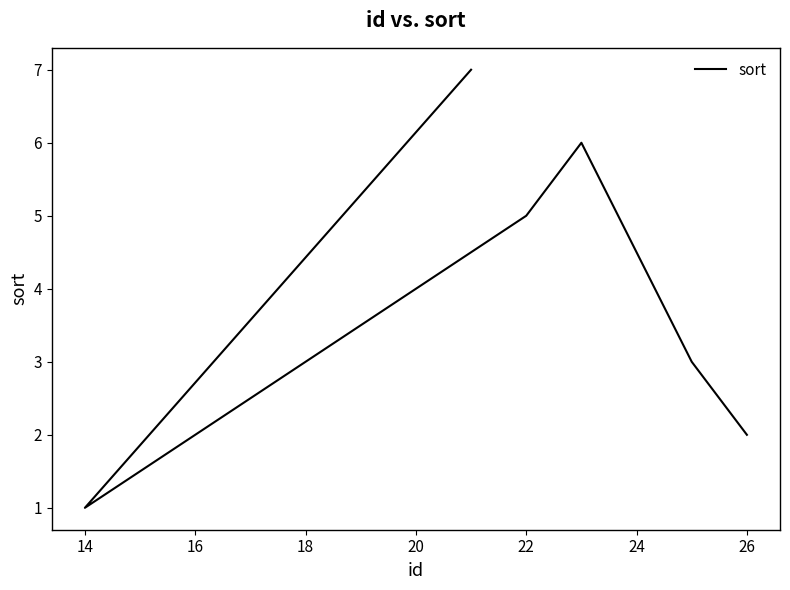

What is the maximum value shown in the chart?

7